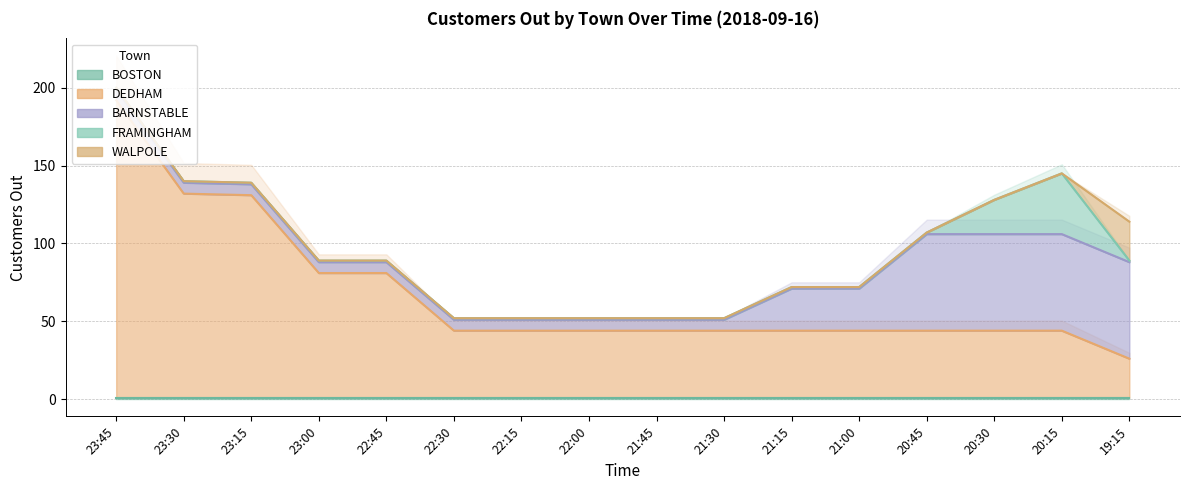

What is the difference between the maximum and minimum values in the BARNSTABLE series?

55